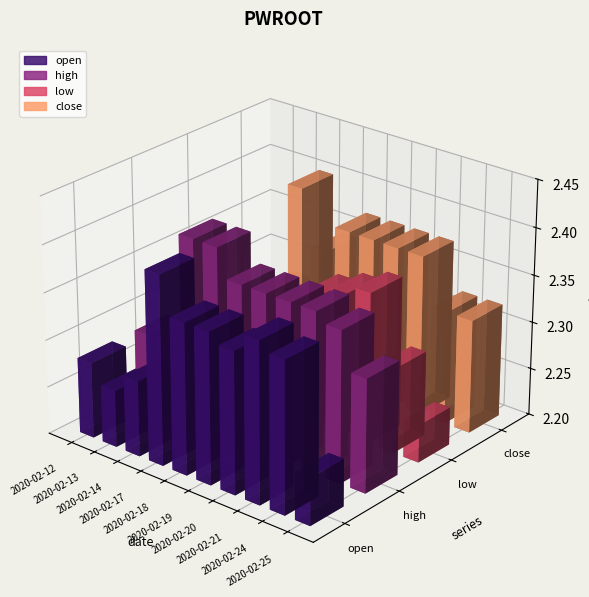

At 2020-02-20, list the series in order from largest to smallest.

high, close, open, low